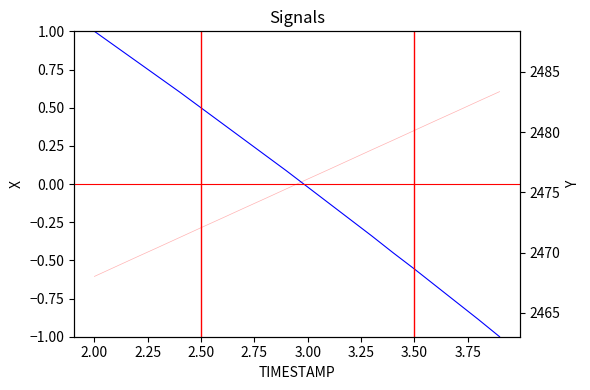

Does the chart display data point markers on the line(s)?

No